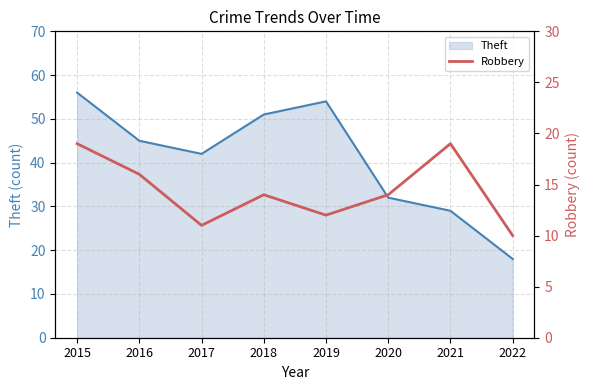

Approximately how many times larger is the value at 2018 compared to 2022?

1.4